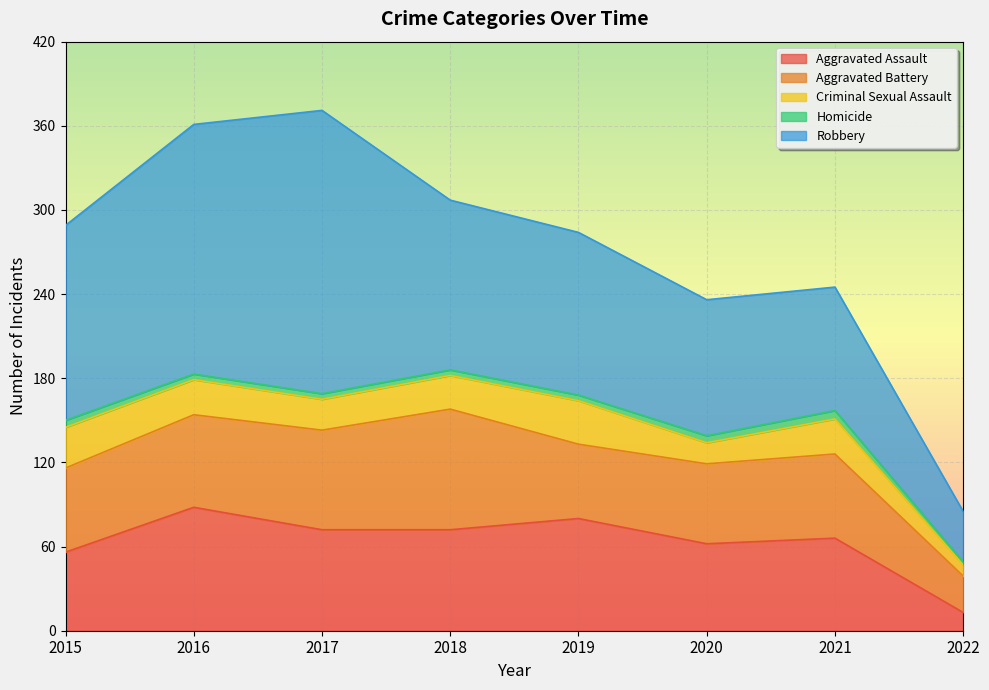

What are all the series names shown in the legend?

Aggravated Assault, Aggravated Battery, Criminal Sexual Assault, Homicide, Robbery